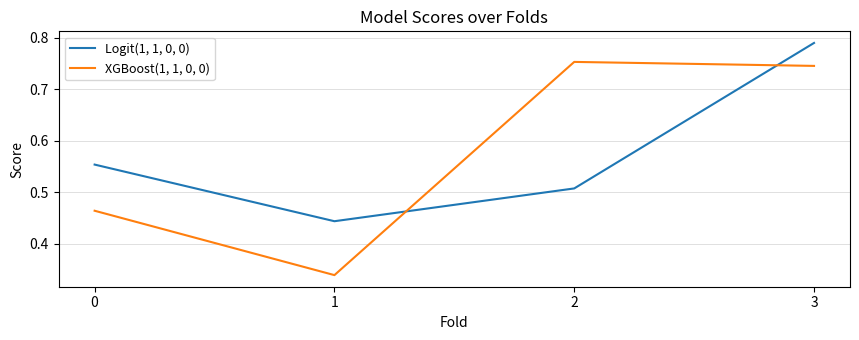

Where is the first local maximum for XGBoost(1, 1, 0, 0)?

2